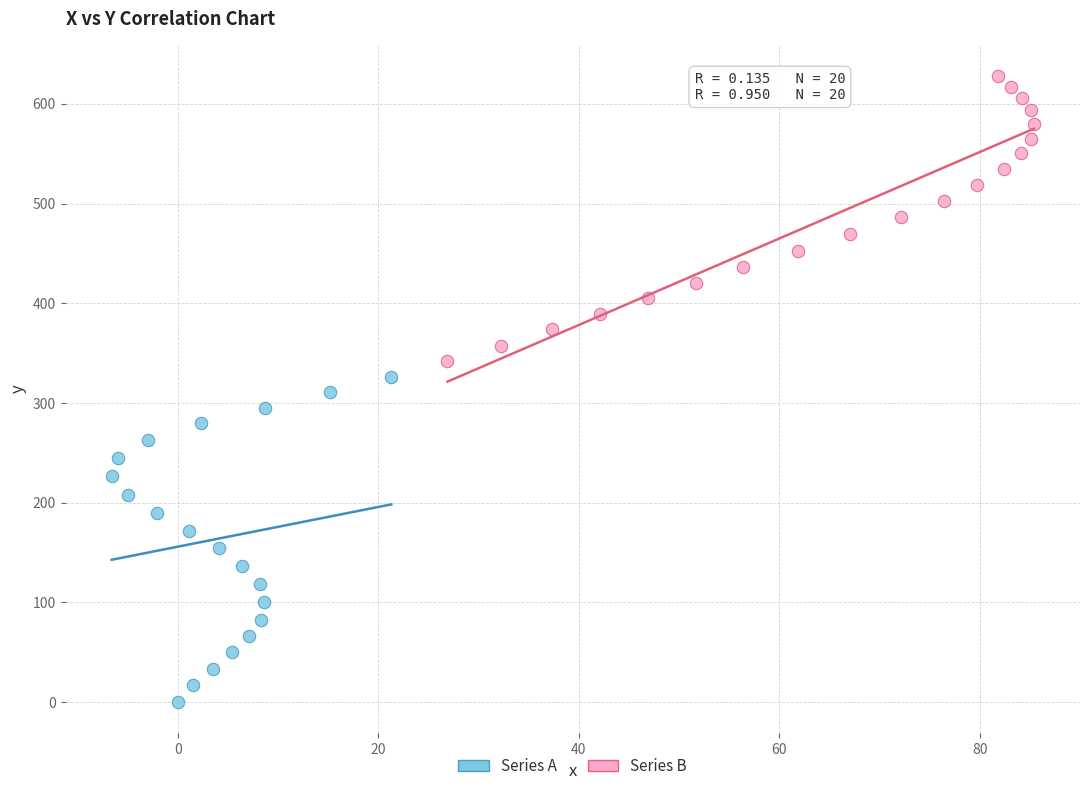

Which series contains the highest Y value?

Series B